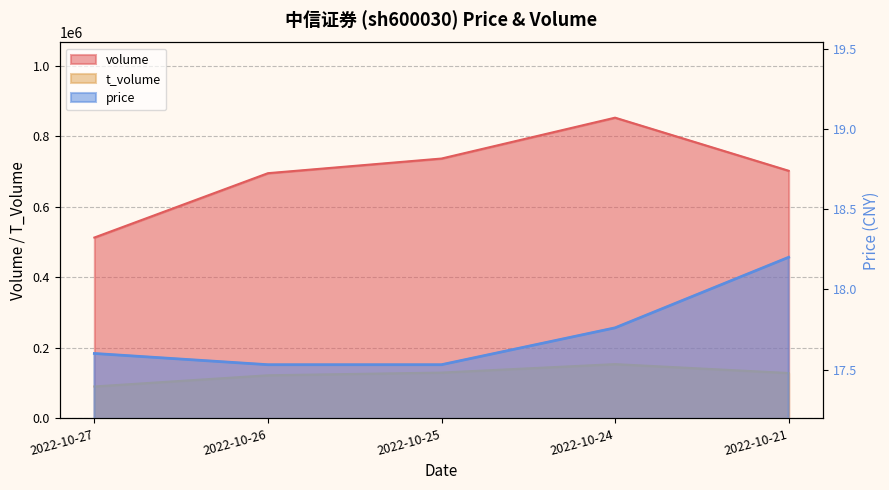

Reading left to right, transcribe all the data shown in this chart.

volume: 2022-10-27=512715.0	2022-10-26=695153.0	2022-10-25=736668.0	2022-10-24=852518.0	2022-10-21=702020.0
t_volume: 2022-10-27=90511.0	2022-10-26=122230.0	2022-10-25=129864.0	2022-10-24=153860.0	2022-10-21=128641.0
price: 2022-10-27=17.6	2022-10-26=17.5	2022-10-25=17.5	2022-10-24=17.8	2022-10-21=18.2